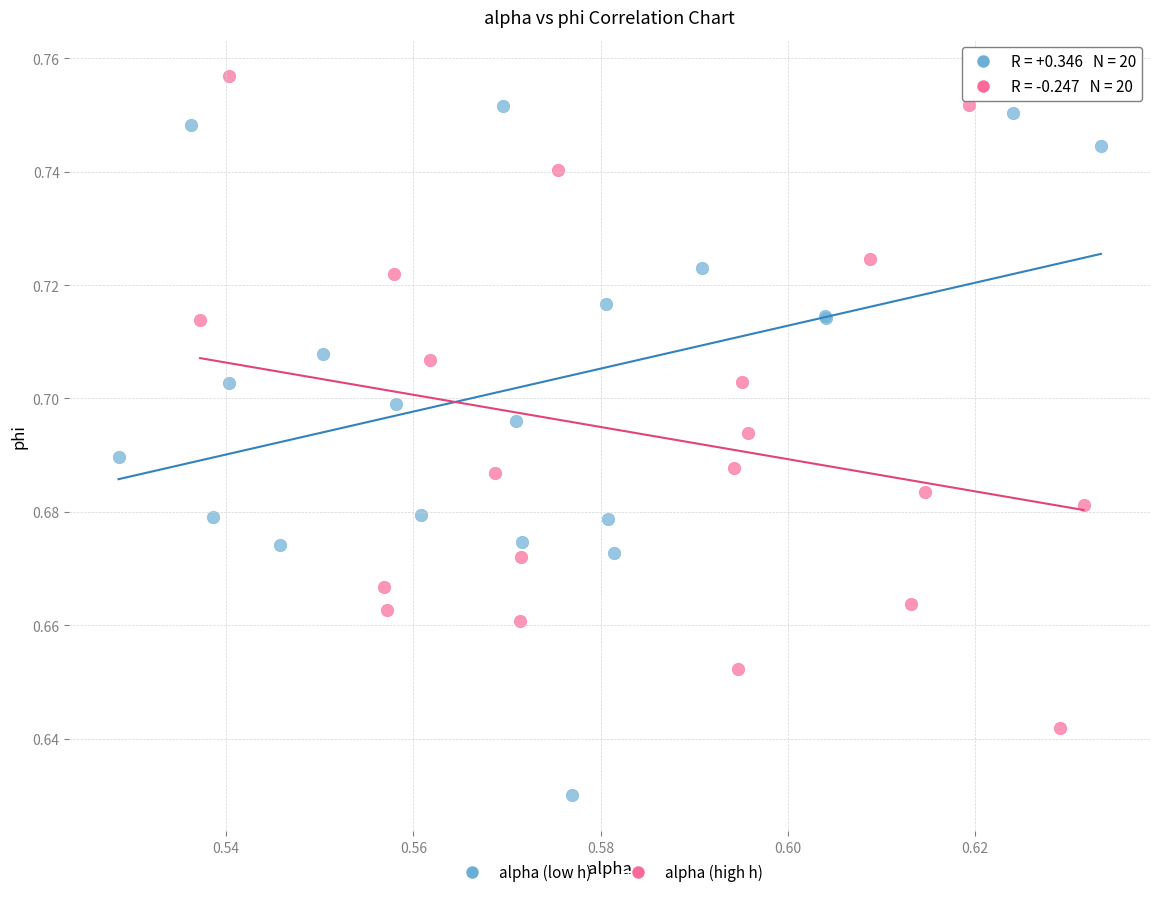

What are all the series names shown in the legend?

alpha (low h), alpha (high h)